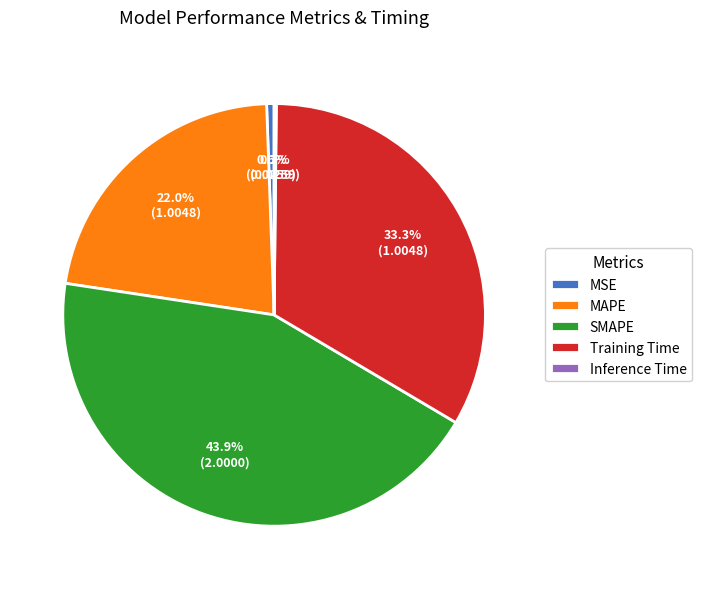

To the nearest percent, what is the difference between the largest and smallest slice percentages?

44%